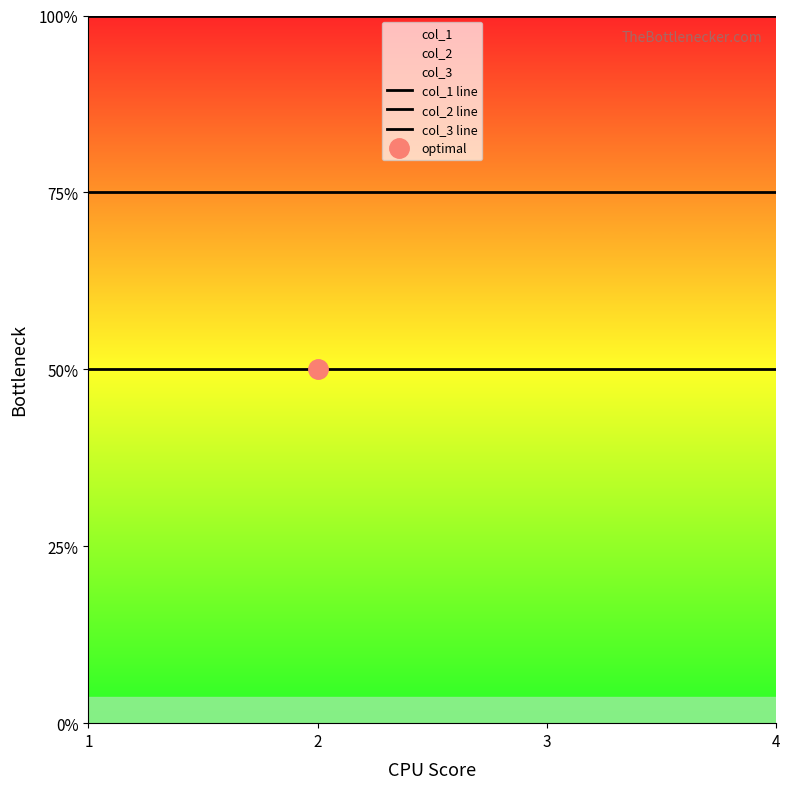

Is it true that col_3 line equals 4 at 1?

True